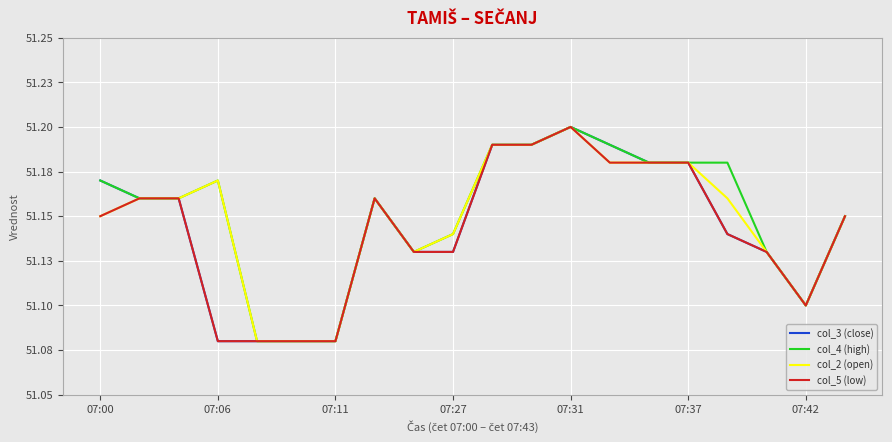

List the series in order of their overall mean, highest first.

col_4 (high), col_2 (open), col_3 (close), col_5 (low)